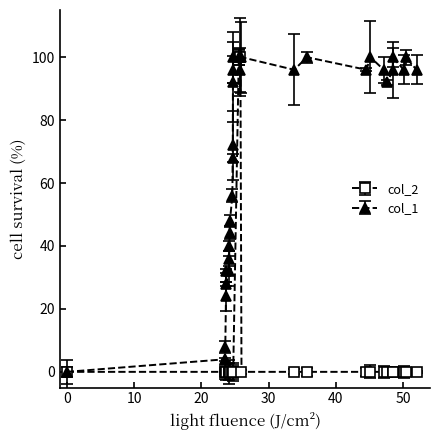

What is the value of the col_1 point at the 16th from the left?

96.0